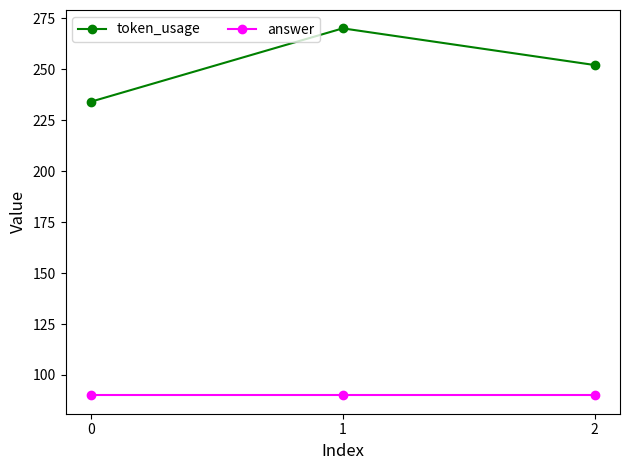

What is the value of the answer point at the 3rd from the left?

90